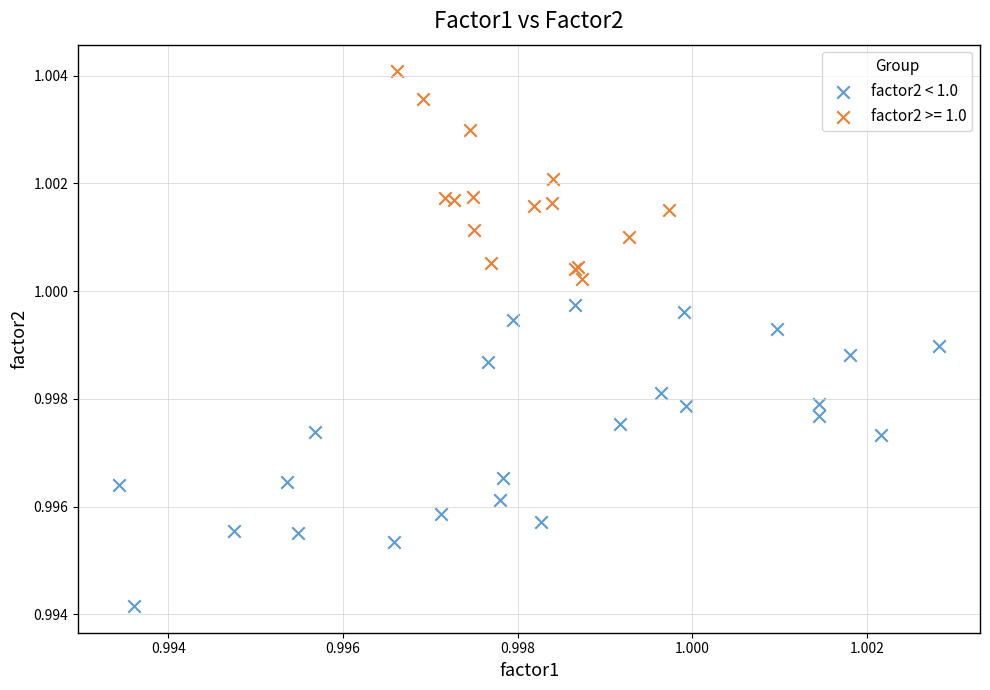

Which series has the largest Y range (max minus min)?

factor2 < 1.0